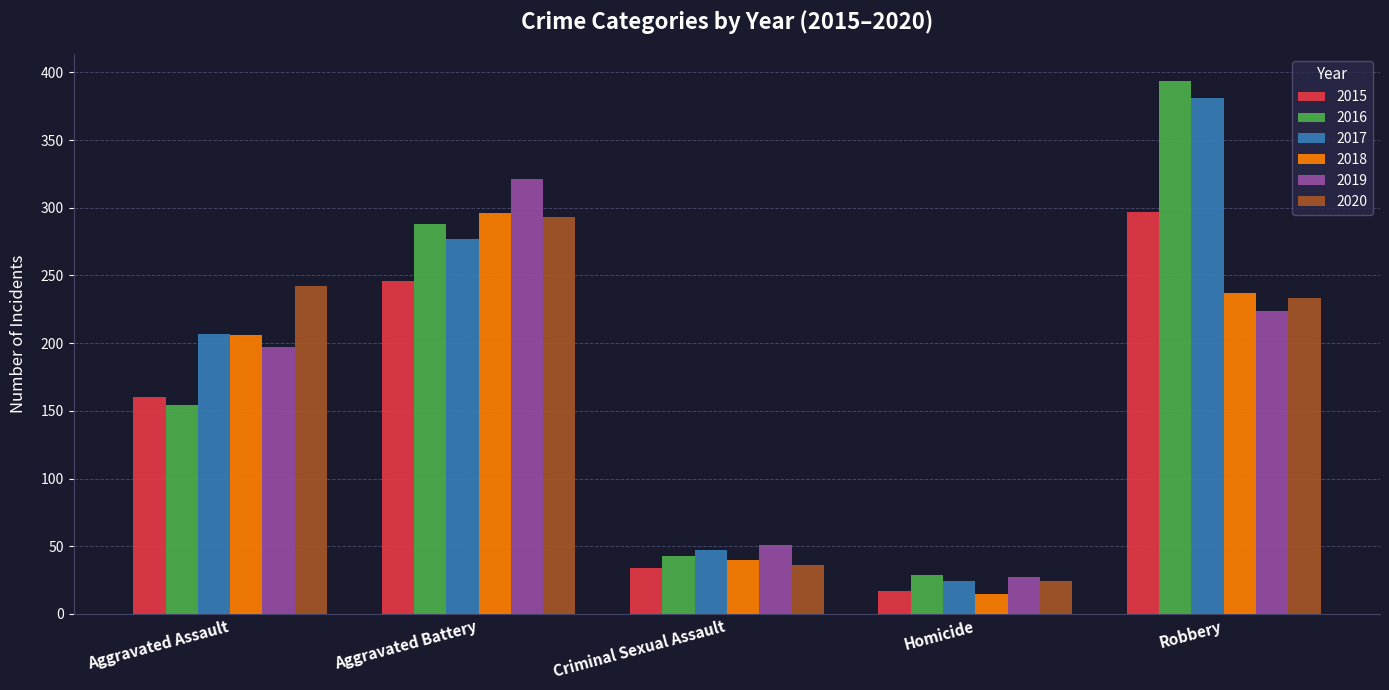

What is the sum of the 2020 values at Criminal Sexual Assault and Homicide?

60